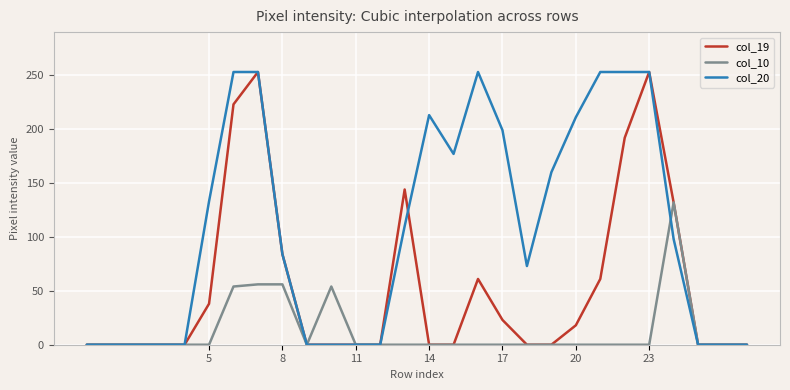

Rank the series by their average value, from highest to lowest.

col_20, col_19, col_10